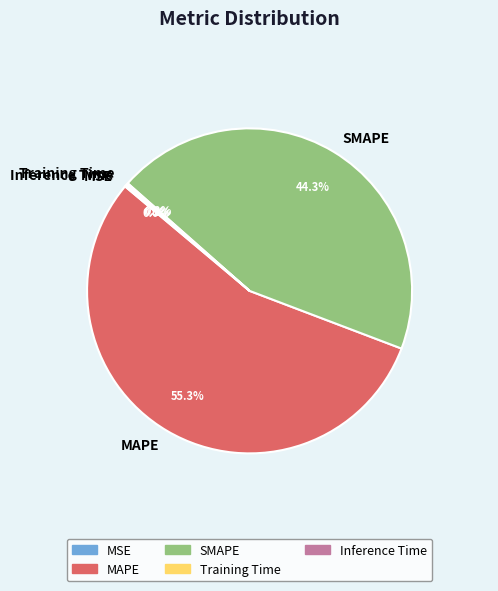

Which slice is the largest?

MAPE